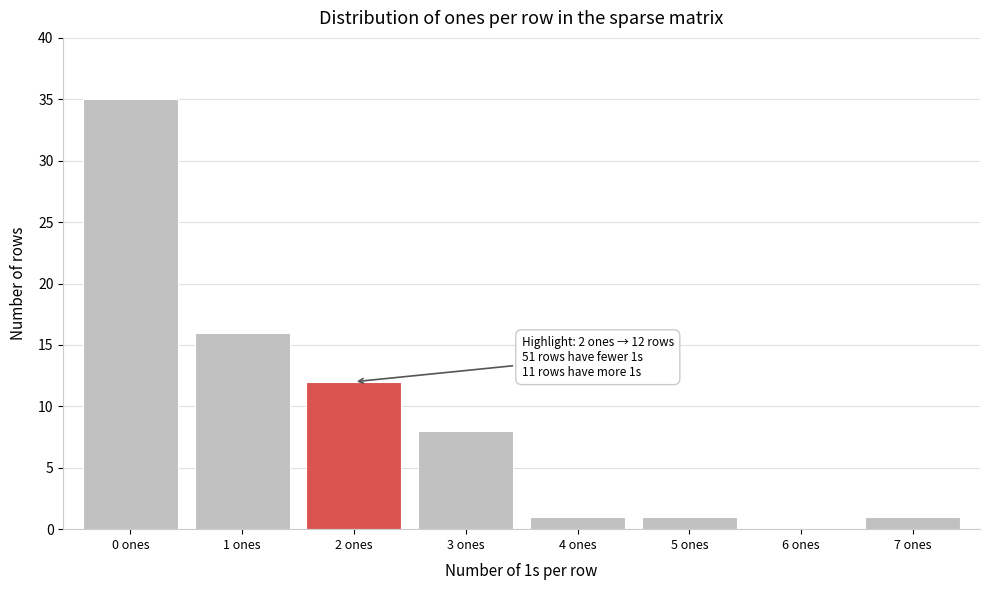

Reading right to left, what are all the values shown in this chart?

7 ones=1	6 ones=0	5 ones=1	4 ones=1	3 ones=8	2 ones=12	1 ones=16	0 ones=35